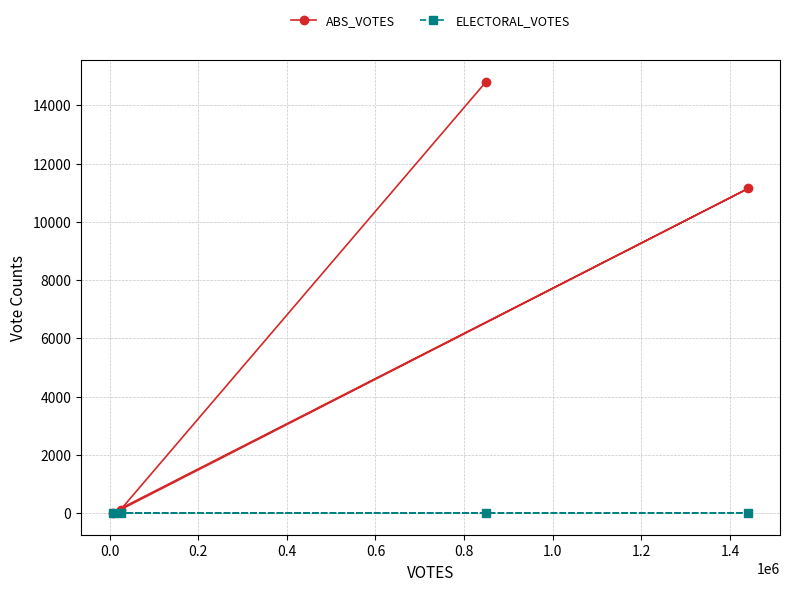

What is the value of the ABS_VOTES point at the 3rd from the left?

14813